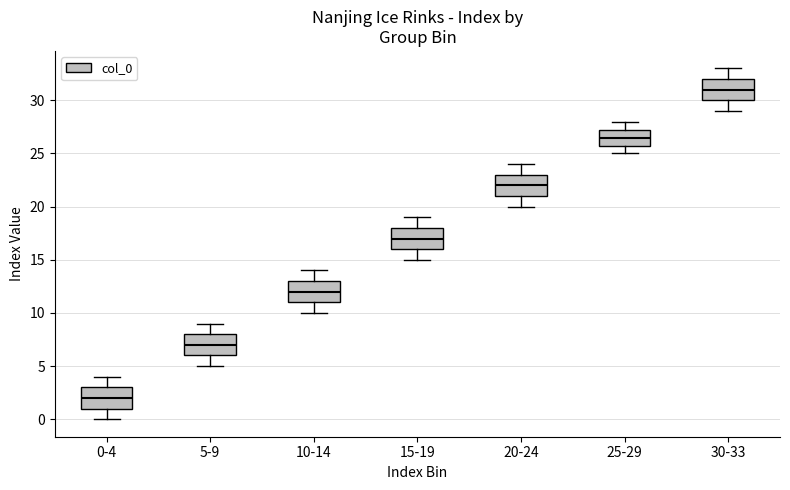

Reading left to right, transcribe this box plot: for each box, give where its median line is, the range the box spans, and where its two whiskers end, as read against the y-axis. The values are not printed on the chart, so give them approximately, as read against the axis.

0-4: median 2.0, box 1.0 to 3.0, whiskers 0.0 to 4.0
5-9: median 7.0, box 6.0 to 8.0, whiskers 5.0 to 9.0
10-14: median 12.0, box 11.0 to 13.0, whiskers 10.0 to 14.0
15-19: median 17.0, box 16.0 to 18.0, whiskers 15.0 to 19.0
20-24: median 22.0, box 21.0 to 23.0, whiskers 20.0 to 24.0
25-29: median 26.5, box 26.0 to 27.5, whiskers 25.0 to 28.0
30-33: median 31.0, box 30.0 to 32.0, whiskers 29.0 to 33.0